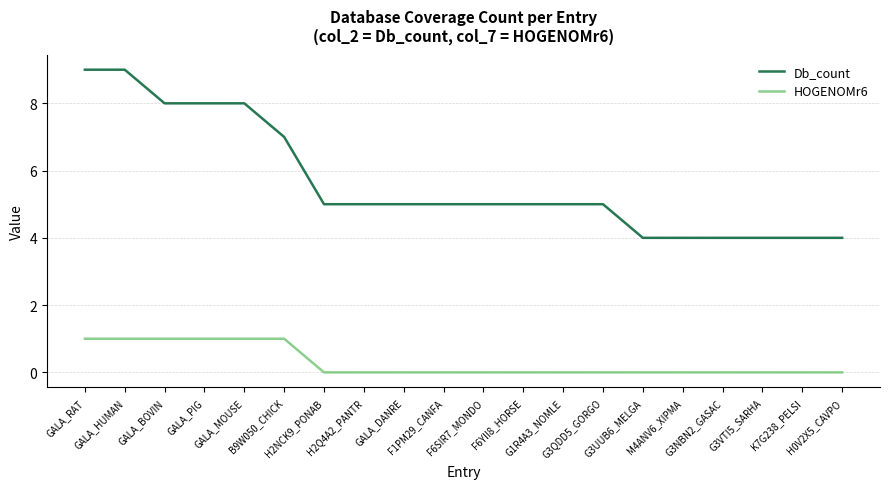

Reading left to right, transcribe all the data shown in this chart.

Db_count: 9	9	8	8	8	7	5	5	5	5	5	5	5	5	4	4	4	4	4	4
HOGENOMr6: 1	1	1	1	1	1	0	0	0	0	0	0	0	0	0	0	0	0	0	0